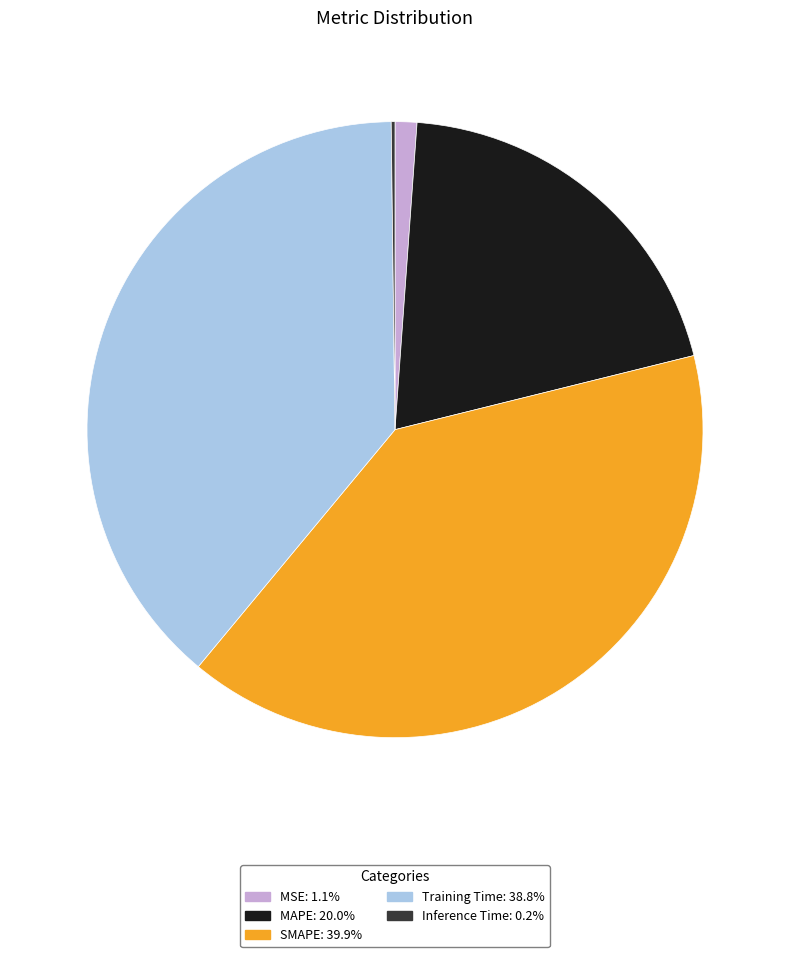

The Training Time slice represents 31% of the pie. True or false?

False